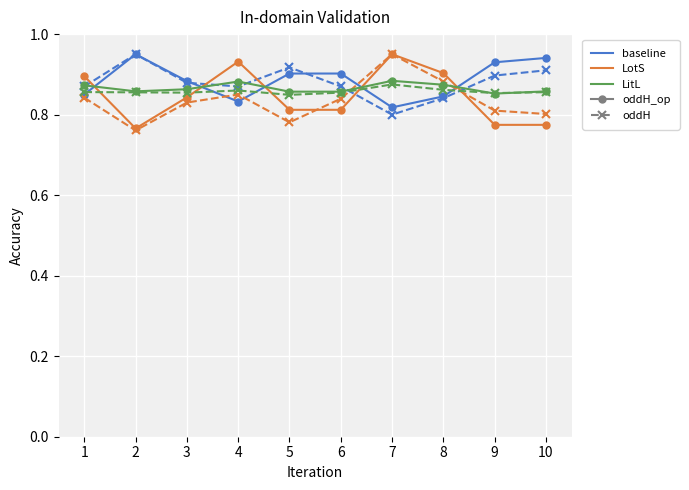

At which category is the sum across all series the highest?

7